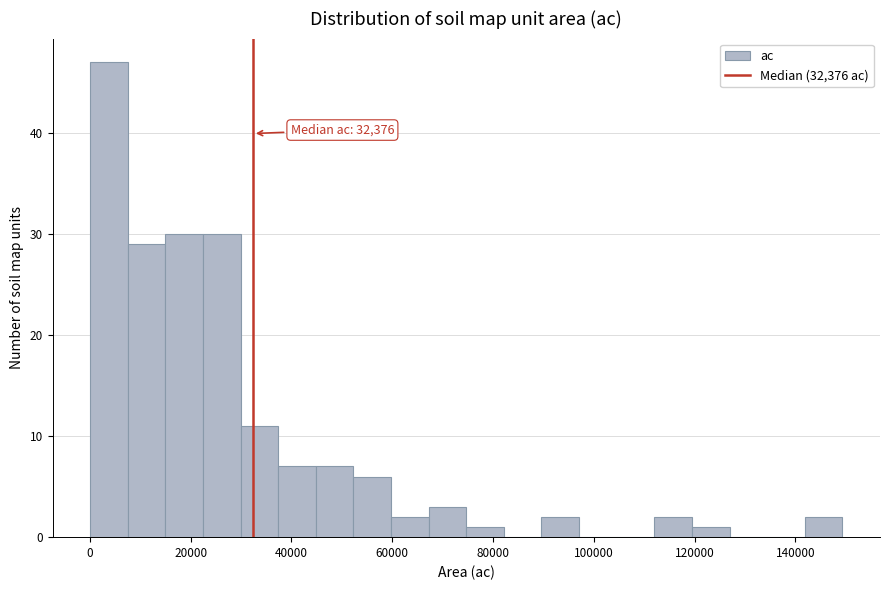

Read against the x-axis, roughly where is the centre of the tallest bar?

4000